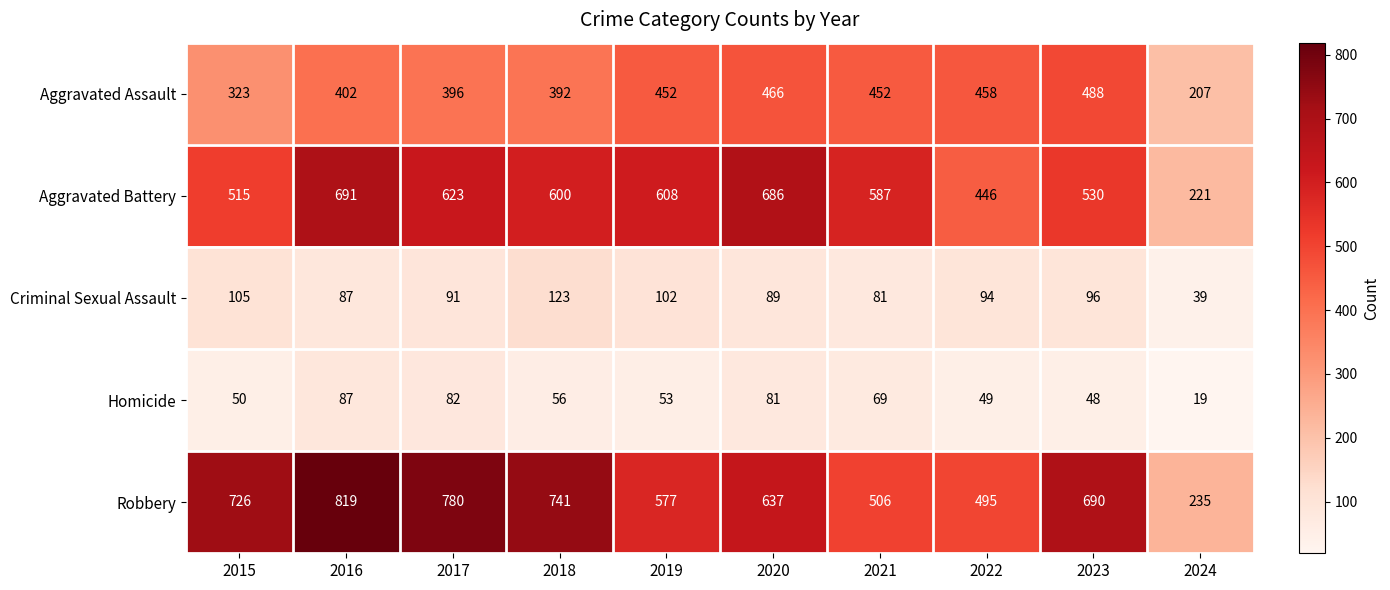

What is the difference between the highest and lowest values at 2023?

642